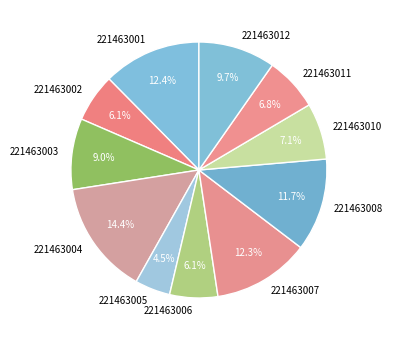

Is it true that 221463001 is 12% of the pie?

True